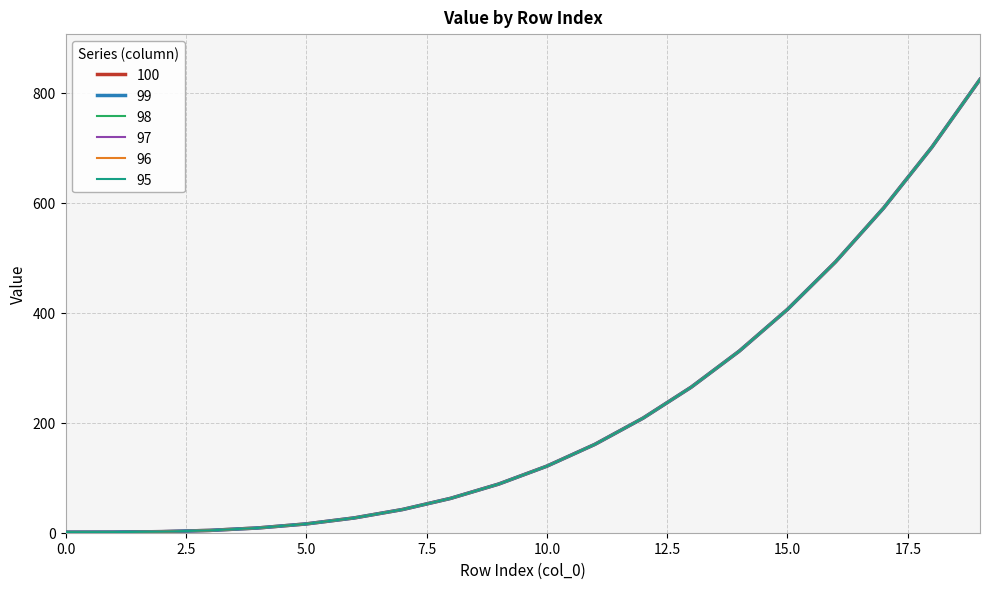

Does the chart display data point markers on the line(s)?

No